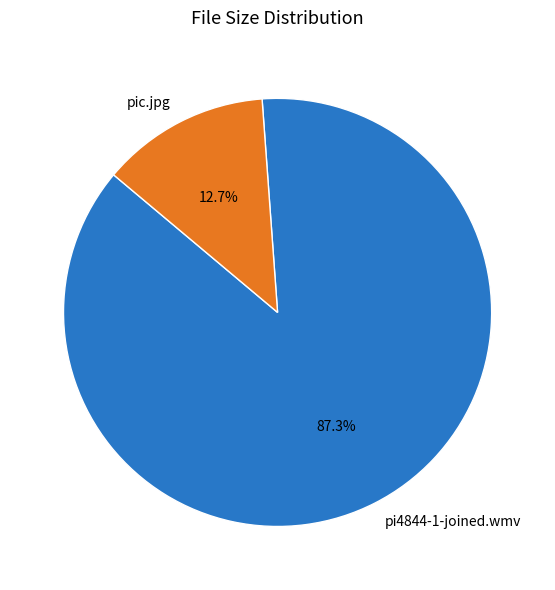

Which category has the smallest portion of the pie?

pic.jpg